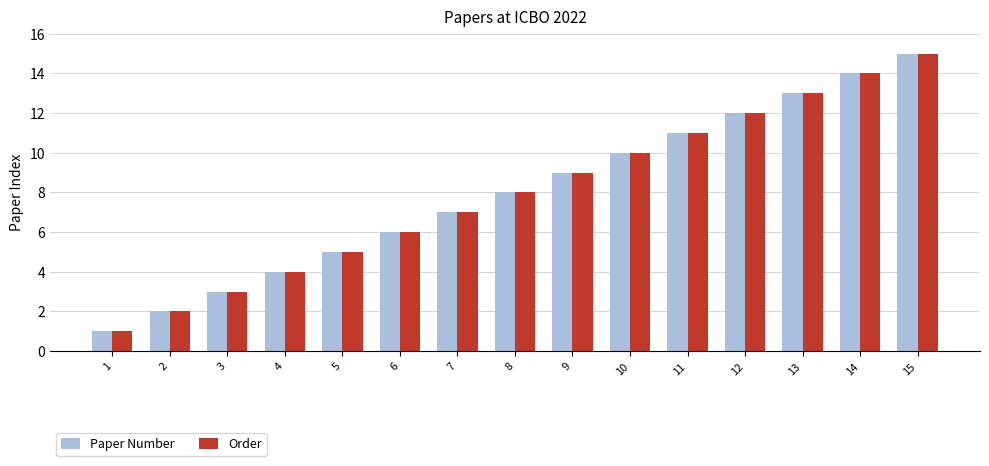

The Order series shows 5 at 5. True or false?

True